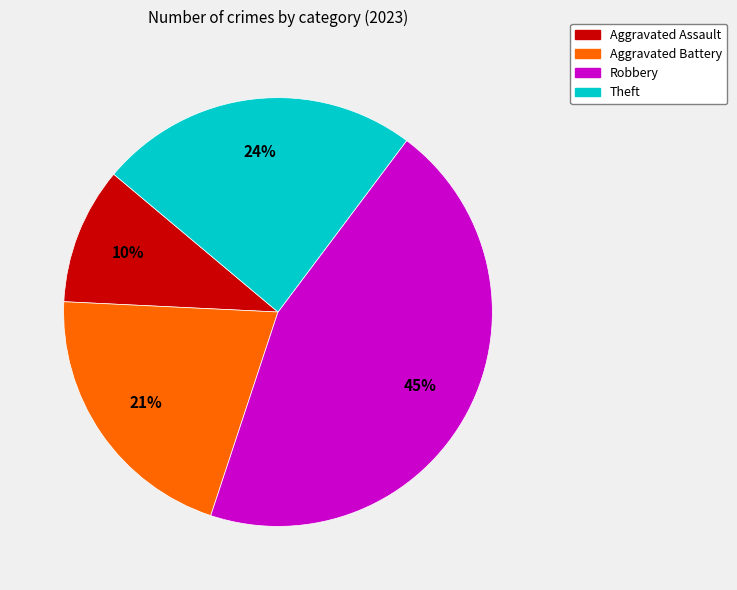

Is there any slice that represents more than half of the pie?

No